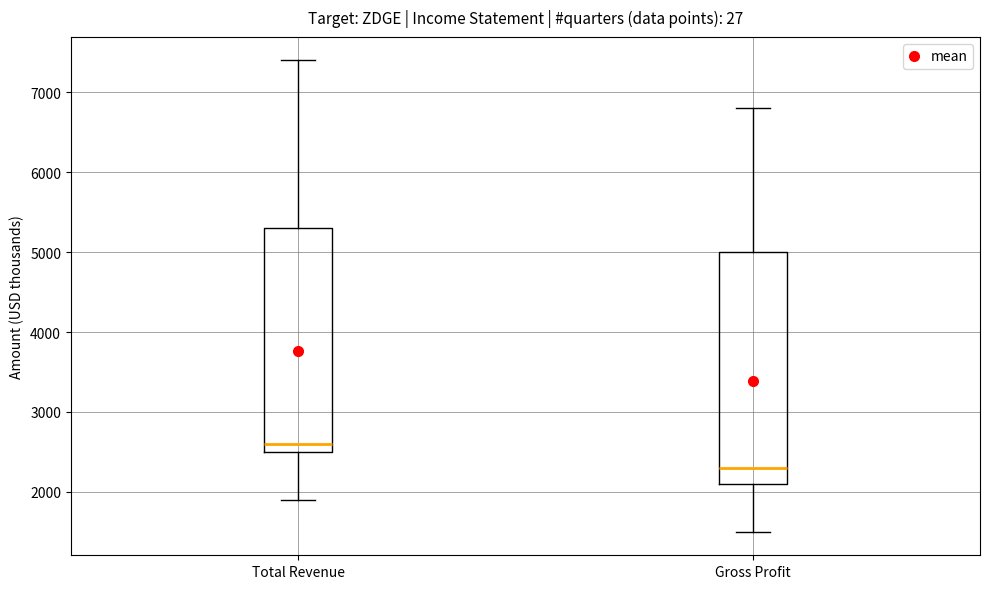

Reading left to right, transcribe this box plot: for each box, give where its median line is, the range the box spans, and where its two whiskers end, as read against the y-axis. The values are not printed on the chart, so give them approximately, as read against the axis.

Total Revenue: median 2600, box 2500 to 5300, whiskers 1900 to 7400
Gross Profit: median 2300, box 2100 to 5000, whiskers 1500 to 6800